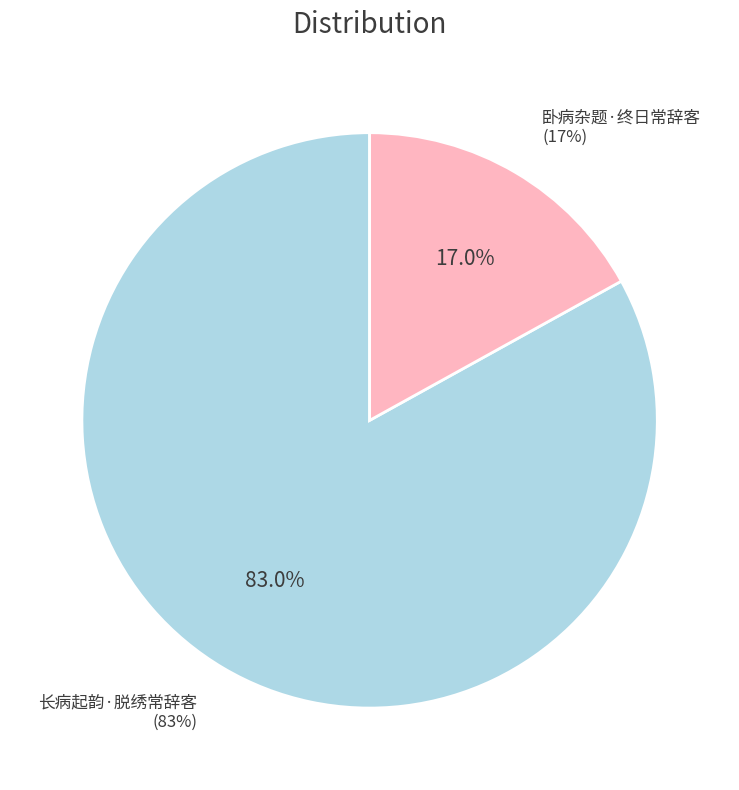

What percentage is the 卧病杂题·终日常辞客 slice, to the nearest percent?

17%